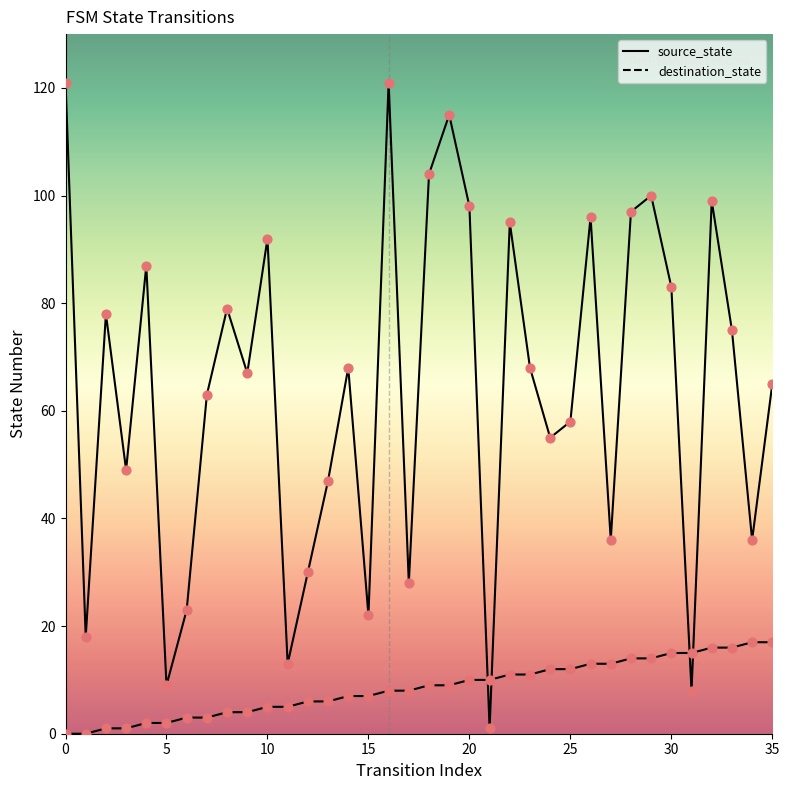

Does the chart have visible grid lines?

No